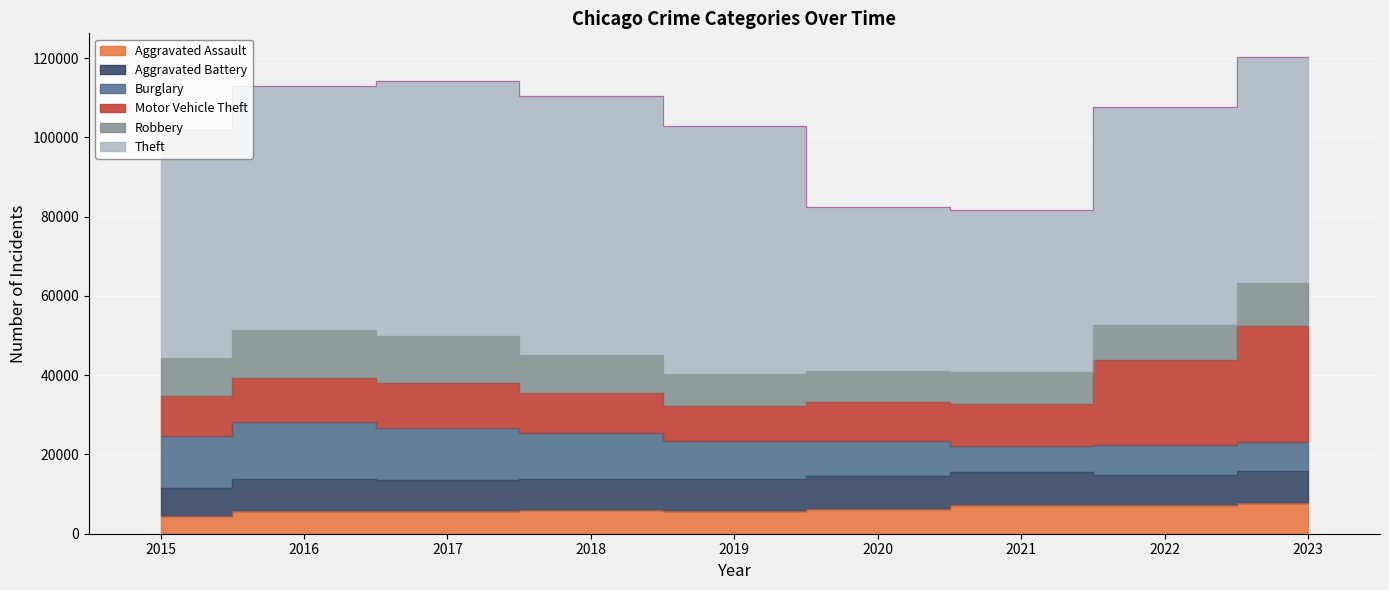

What is the difference between the highest and lowest values at 2015?

52870